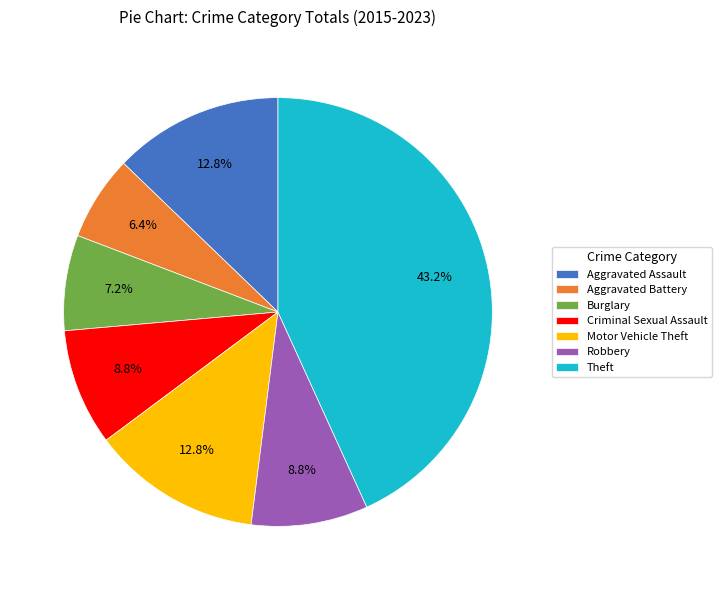

What is the ratio of the value at Burglary to the value at Aggravated Assault?

0.6